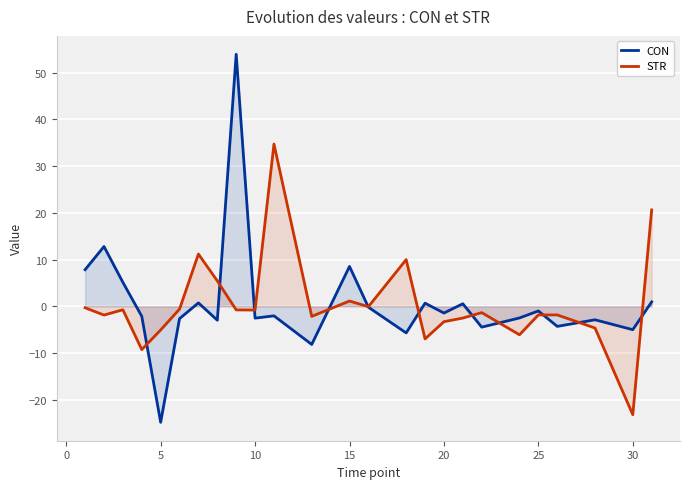

How many interior local valleys does the STR series have?

8